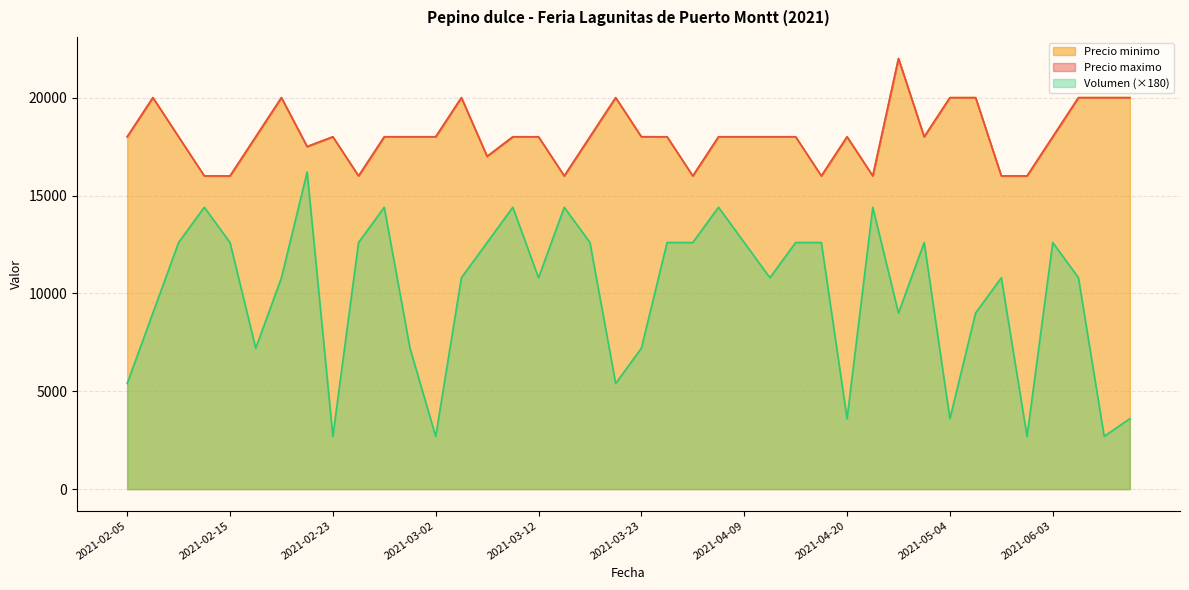

Reading left to right, list all the values displayed in this chart.

Volumen: 2021-02-05=5400	2021-02-09=9000	2021-02-11=12600	2021-02-12=14400	2021-02-15=12600	2021-02-16=7200	2021-02-18=10800	2021-02-19=16200	2021-02-23=2700	2021-02-24=12600	2021-02-25=14400	2021-02-26=7200	2021-03-02=2700	2021-03-04=10800	2021-03-05=12600	2021-03-09=14400	2021-03-12=10800	2021-03-15=14400	2021-03-16=12600	2021-03-19=5400	2021-03-23=7200	2021-03-25=12600	2021-03-30=12600	2021-04-06=14400	2021-04-09=12600	2021-04-13=10800	2021-04-15=12600	2021-04-16=12600	2021-04-20=3600	2021-04-23=14400	2021-04-26=9000	2021-04-30=12600	2021-05-04=3600	2021-05-07=9000	2021-05-10=10800	2021-05-11=2700	2021-06-03=12600	2021-06-10=10800	2021-06-17=2700	2021-06-24=3600
Precio minimo: 2021-02-05=18000	2021-02-09=20000	2021-02-11=18000	2021-02-12=16000	2021-02-15=16000	2021-02-16=18000	2021-02-18=20000	2021-02-19=17500	2021-02-23=18000	2021-02-24=16000	2021-02-25=18000	2021-02-26=18000	2021-03-02=18000	2021-03-04=20000	2021-03-05=17000	2021-03-09=18000	2021-03-12=18000	2021-03-15=16000	2021-03-16=18000	2021-03-19=20000	2021-03-23=18000	2021-03-25=18000	2021-03-30=16000	2021-04-06=18000	2021-04-09=18000	2021-04-13=18000	2021-04-15=18000	2021-04-16=16000	2021-04-20=18000	2021-04-23=16000	2021-04-26=22000	2021-04-30=18000	2021-05-04=20000	2021-05-07=20000	2021-05-10=16000	2021-05-11=16000	2021-06-03=18000	2021-06-10=20000	2021-06-17=20000	2021-06-24=20000
Precio maximo: 2021-02-05=18000	2021-02-09=20000	2021-02-11=18000	2021-02-12=16000	2021-02-15=16000	2021-02-16=18000	2021-02-18=20000	2021-02-19=17500	2021-02-23=18000	2021-02-24=16000	2021-02-25=18000	2021-02-26=18000	2021-03-02=18000	2021-03-04=20000	2021-03-05=17000	2021-03-09=18000	2021-03-12=18000	2021-03-15=16000	2021-03-16=18000	2021-03-19=20000	2021-03-23=18000	2021-03-25=18000	2021-03-30=16000	2021-04-06=18000	2021-04-09=18000	2021-04-13=18000	2021-04-15=18000	2021-04-16=16000	2021-04-20=18000	2021-04-23=16000	2021-04-26=22000	2021-04-30=18000	2021-05-04=20000	2021-05-07=20000	2021-05-10=16000	2021-05-11=16000	2021-06-03=18000	2021-06-10=20000	2021-06-17=20000	2021-06-24=20000